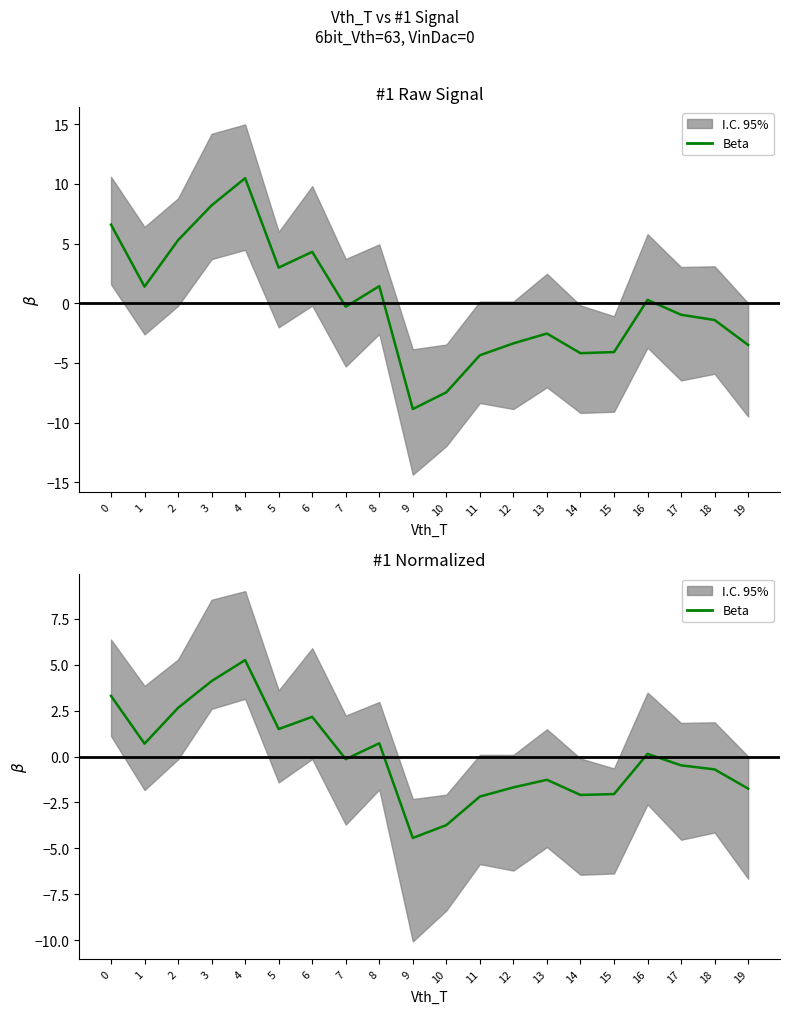

List the labels in order of value, smallest first.

9, 10, 11, 14, 15, 19, 12, 13, 18, 17, 7, 16, 1, 8, 5, 6, 2, 0, 3, 4